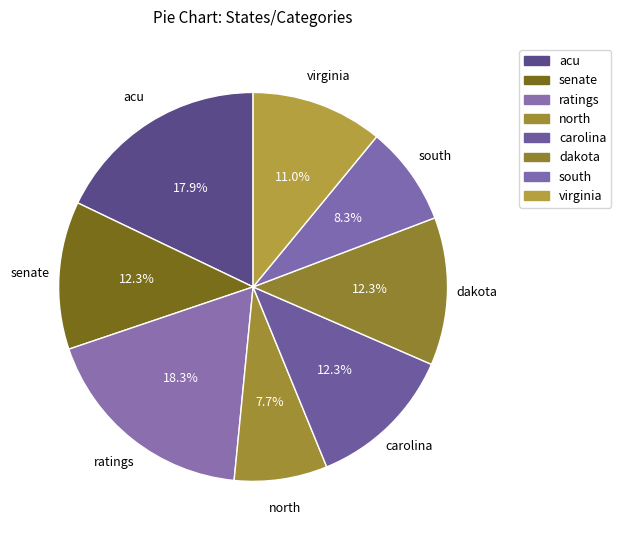

What percentage is the carolina slice, to the nearest percent?

12%